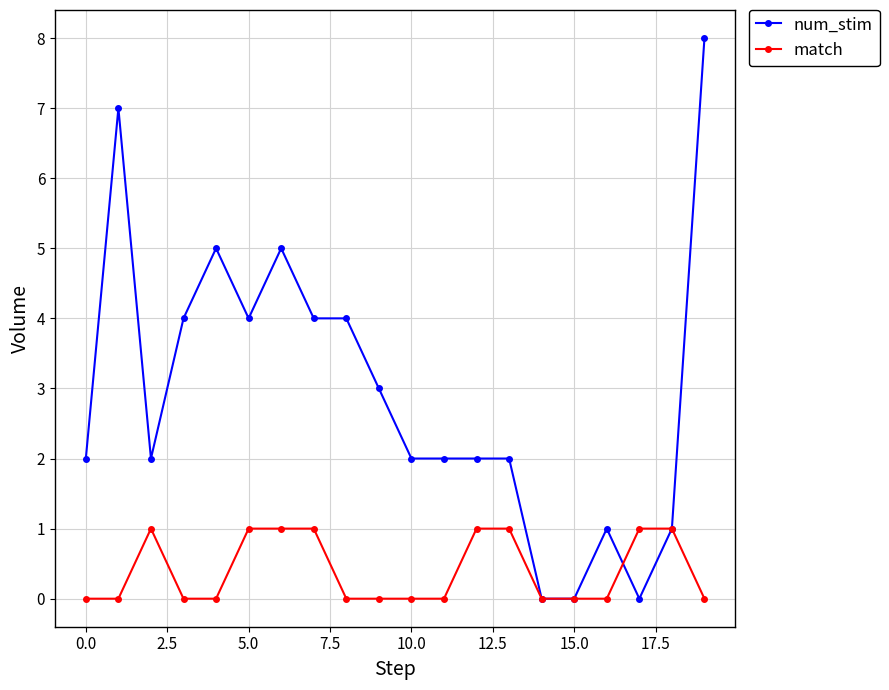

How many data points does each series have?

20